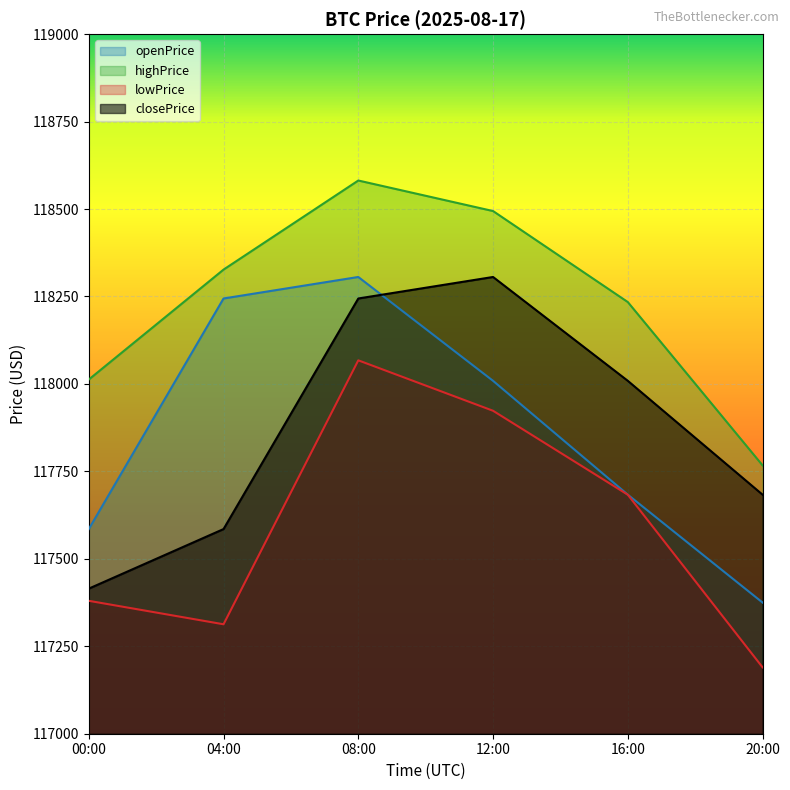

Is it true that highPrice equals 118494.3 at 12:00?

True